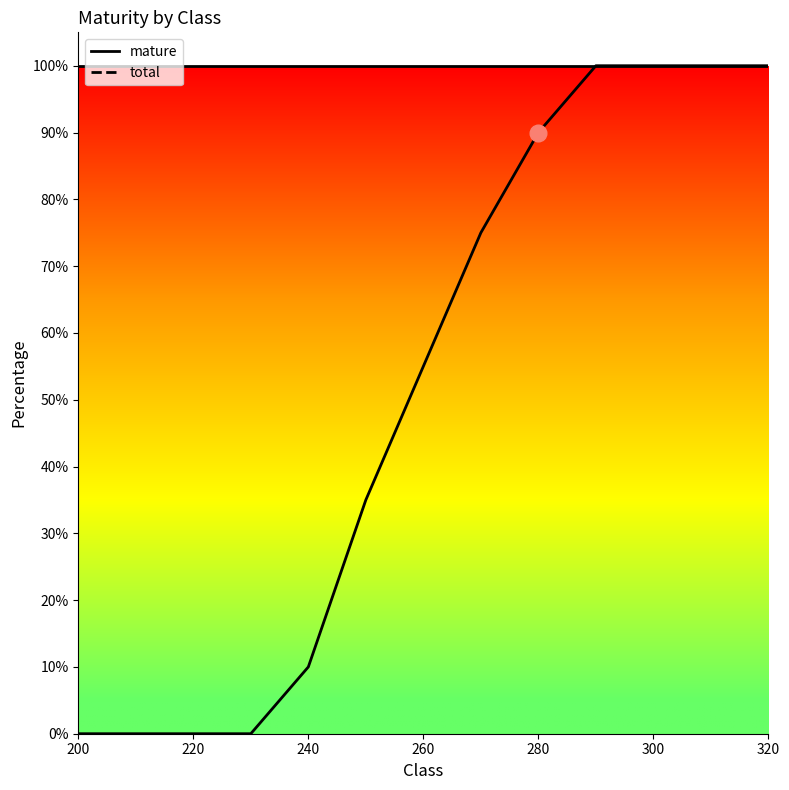

Is it true that the value at 250 is 7?

False